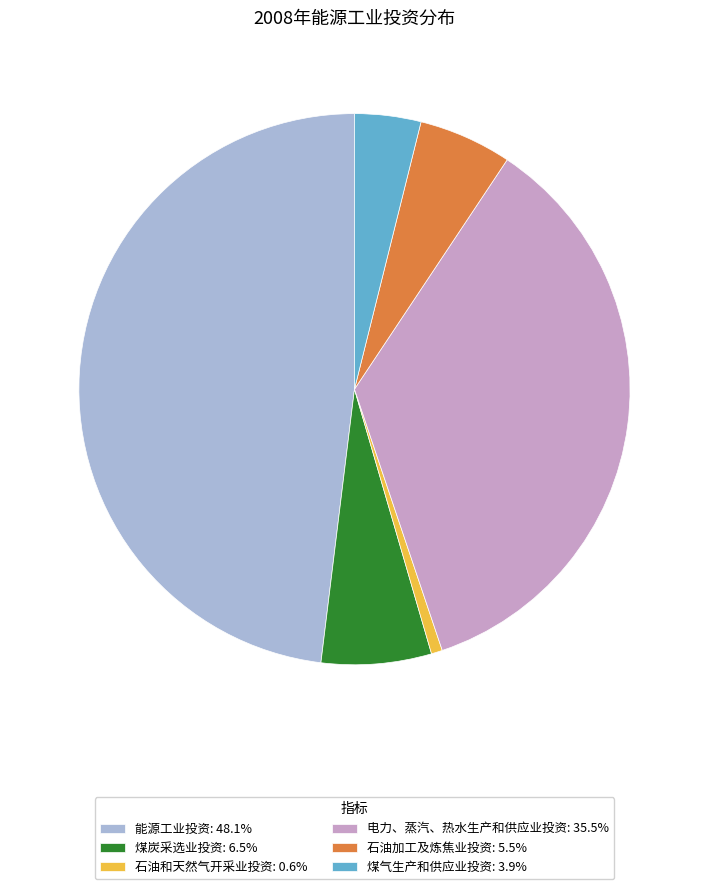

Does 石油加工及炼焦业投资 represent more than half of the total?

No